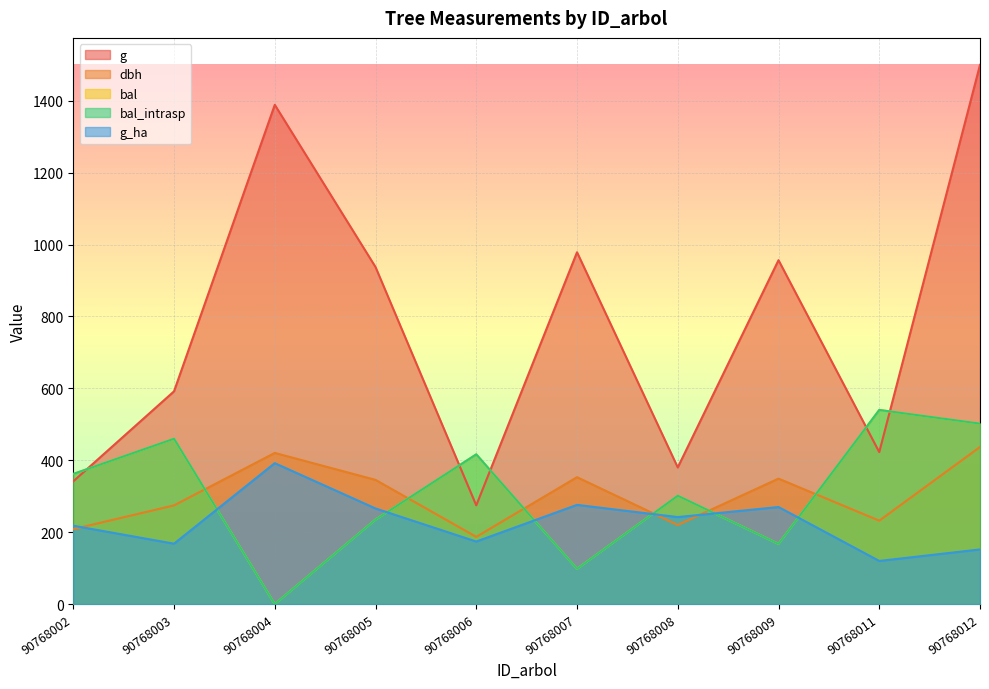

List the labels in order of bal value, smallest first.

90768004, 90768007, 90768009, 90768005, 90768008, 90768002, 90768006, 90768003, 90768012, 90768011